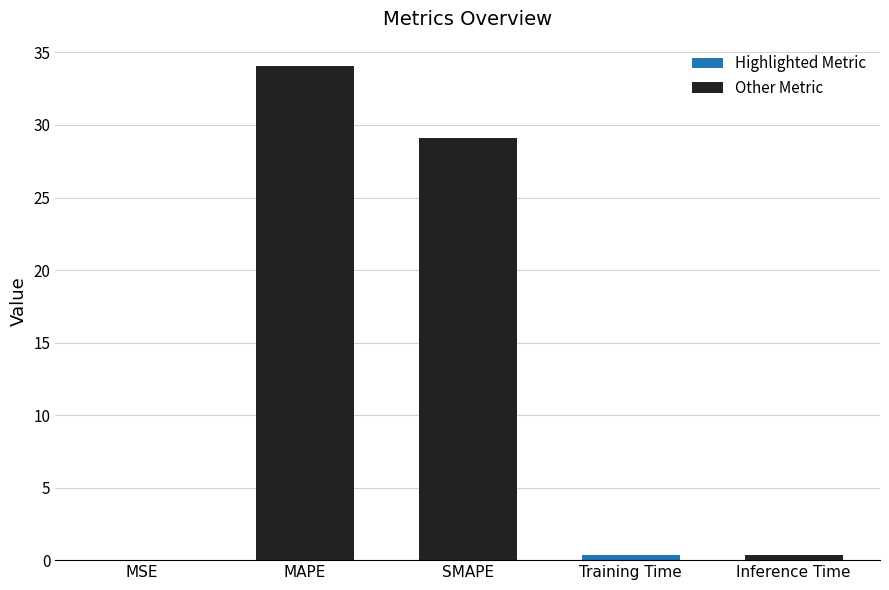

Are the bars horizontal?

No